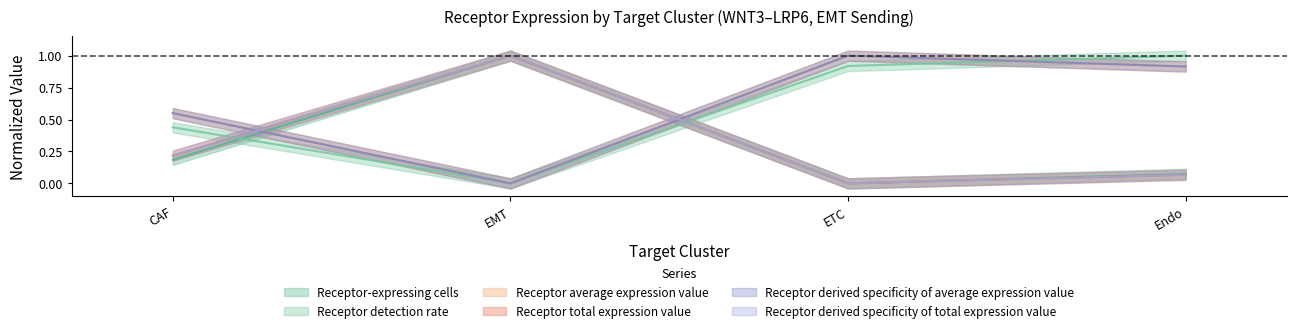

Reading left to right, list all the values displayed in this chart.

Receptor-expressing cells: 0.2	1.0	0.0	0.1
Receptor detection rate: 0.4	0.0	0.9	1.0
Receptor average expression value: 0.5	0.0	1.0	0.9
Receptor total expression value: 0.2	1.0	0.0	0.1
Receptor derived specificity of average expression value: 0.5	0.0	1.0	0.9
Receptor derived specificity of total expression value: 0.2	1.0	0.0	0.1